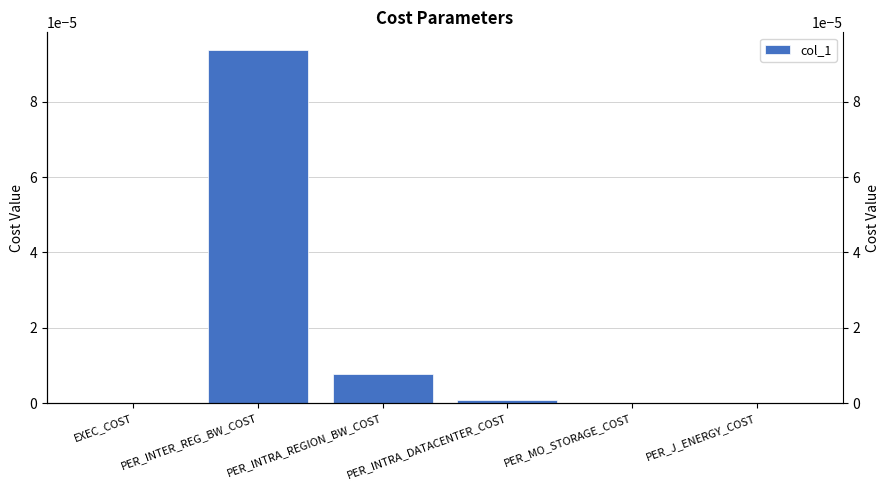

List the labels in order of value, largest first.

PER_INTER_REG_BW_COST, PER_INTRA_REGION_BW_COST, PER_INTRA_DATACENTER_COST, PER_J_ENERGY_COST, EXEC_COST, PER_MO_STORAGE_COST